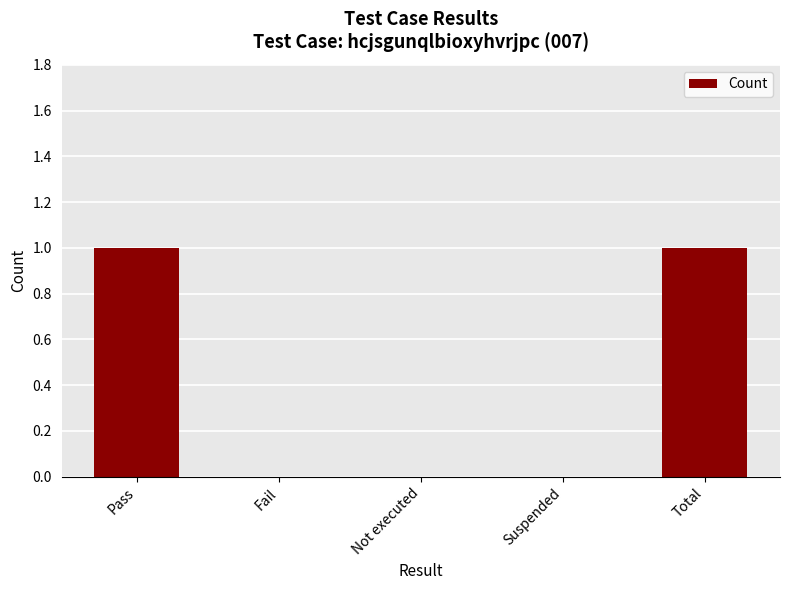

Is it true that the value at Fail is 0?

True